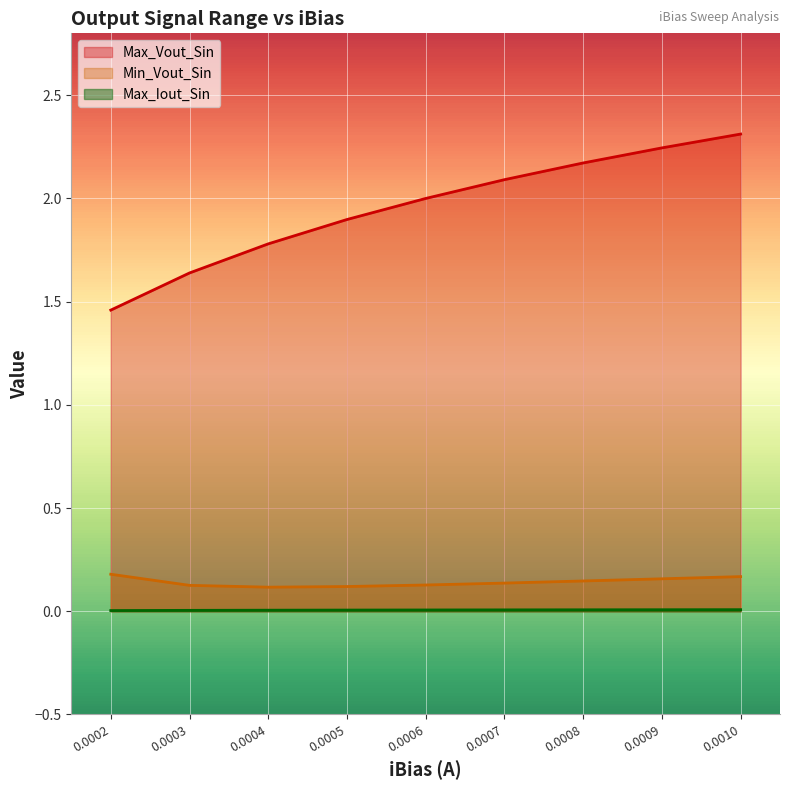

Is it true that Max_Vout_Sin equals 2.1 at 0.0002?

False